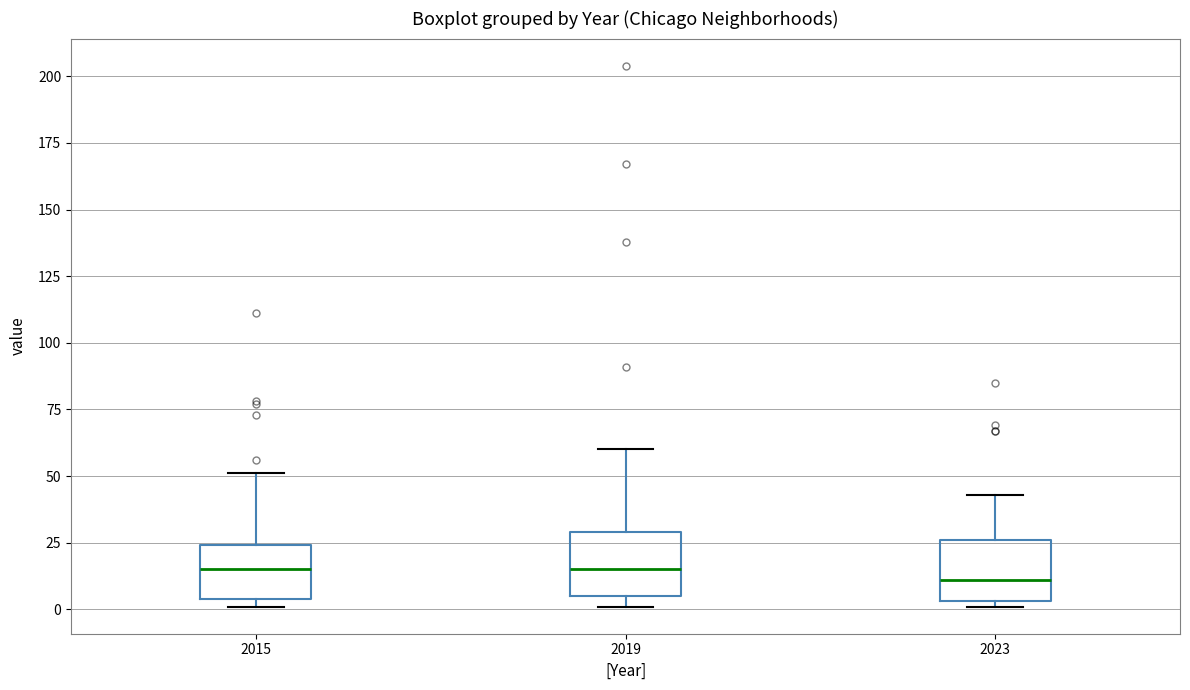

Reading left to right, read every box against the y-axis: the position of its median line, the range the box covers, and the ends of its whiskers. The values are not printed on the chart, so give them approximately, as read against the axis.

2015: median 15, box 5 to 25, whiskers 0 to 50
2019: median 15, box 5 to 30, whiskers 0 to 60
2023: median 10, box 5 to 25, whiskers 0 to 45